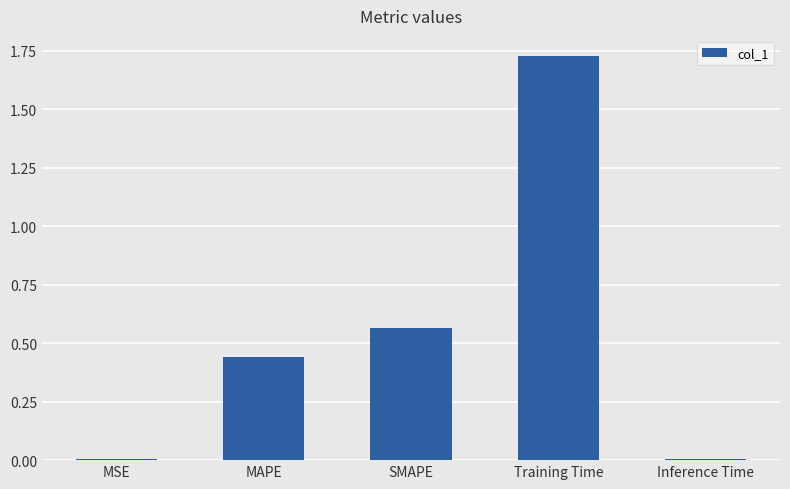

Which category has the highest value across all series?

Training Time